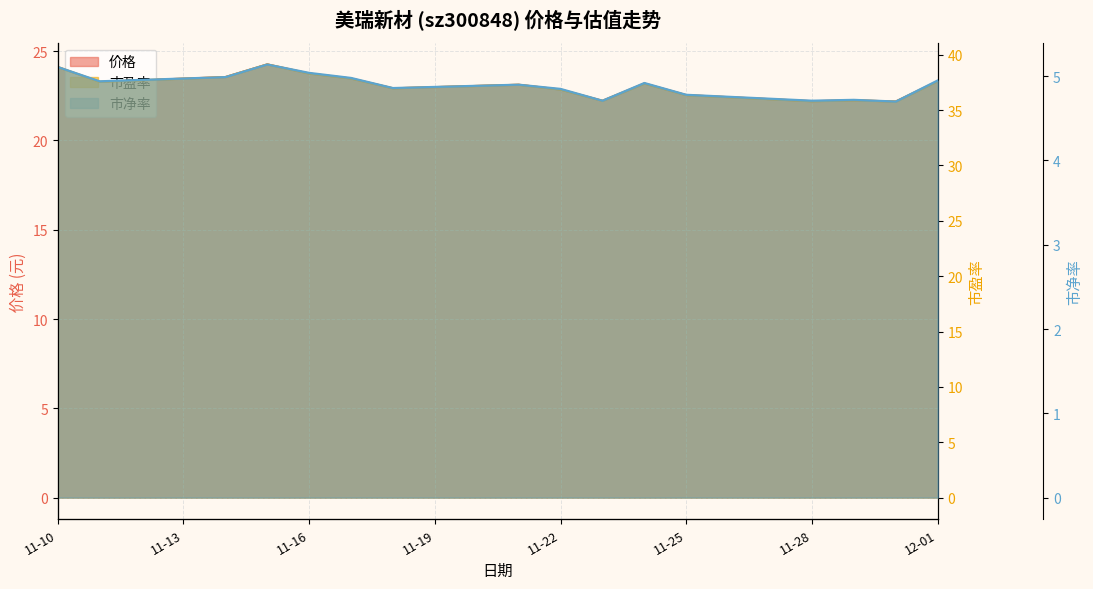

How many values in the 价格 series exceed 23?

9